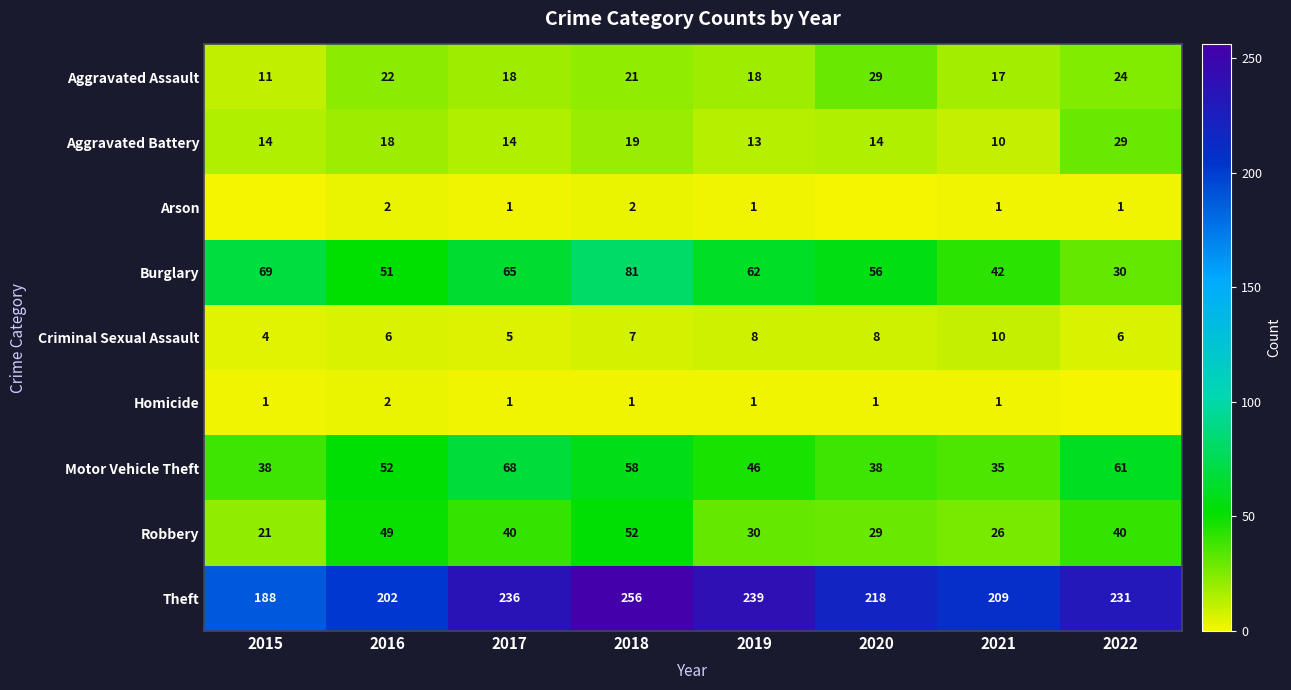

List the labels in order of Theft value, smallest first.

2015, 2016, 2021, 2020, 2022, 2017, 2019, 2018